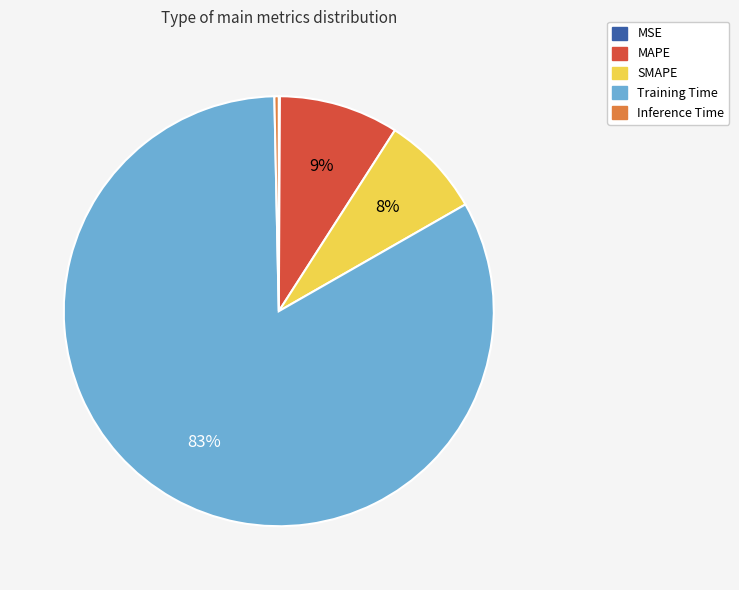

Is there any slice that represents more than half of the pie?

Yes